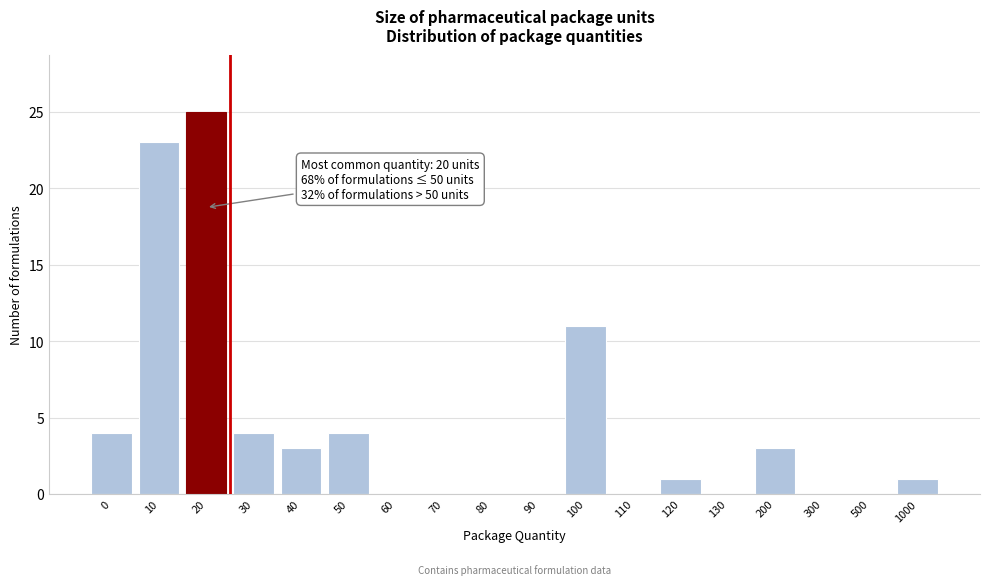

Reading left to right, list all the values displayed in this chart.

0=4	10=23	20=25	30=4	40=3	50=4	60=0	70=0	80=0	90=0	100=11	110=0	120=1	130=0	200=3	300=0	500=0	1000=1